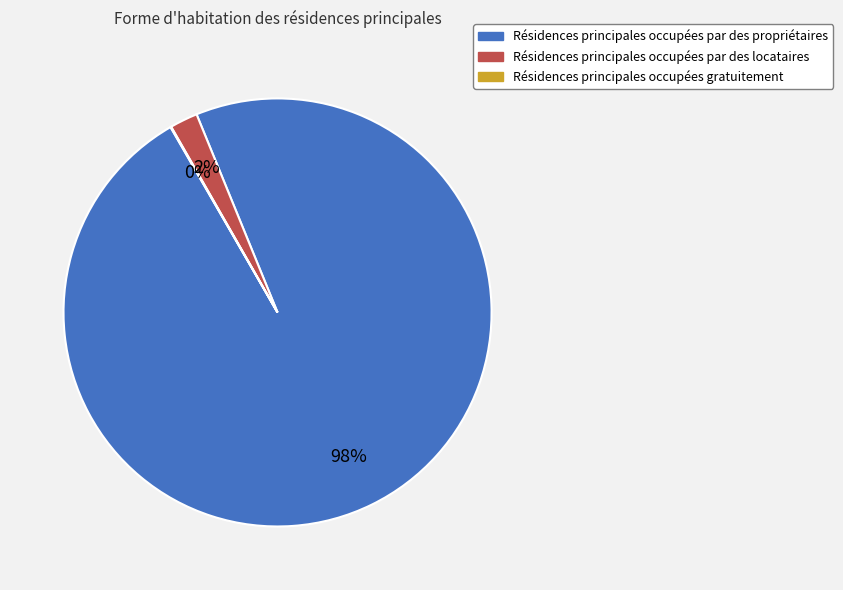

To the nearest percent, what is the average slice percentage?

33%